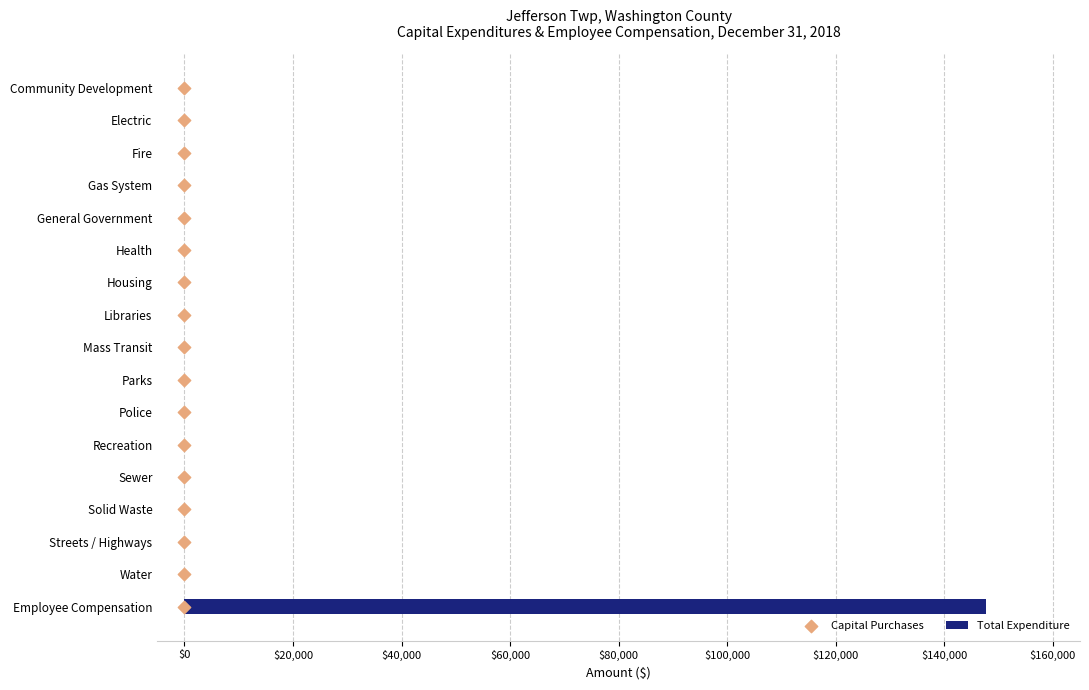

Which series has the largest total across all categories?

Total Expenditure